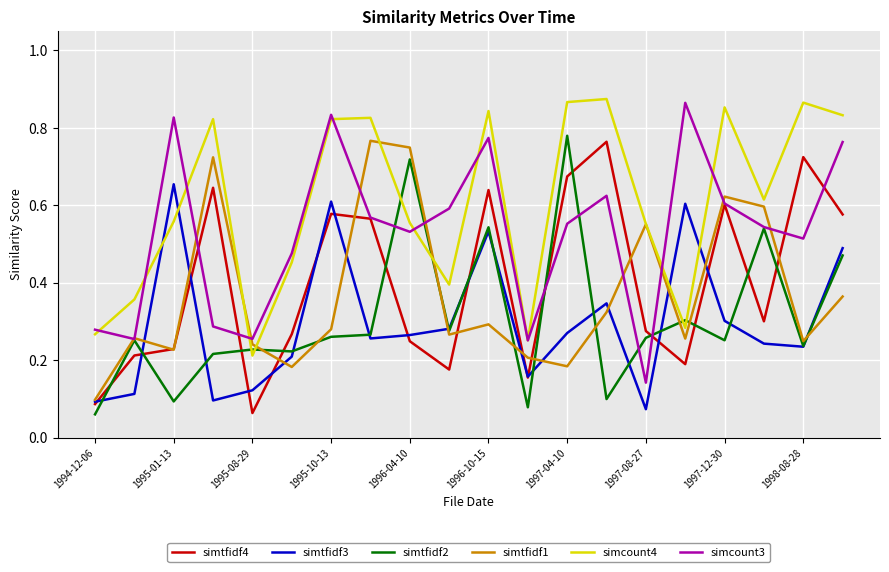

Which series has the largest total across all categories?

simcount4